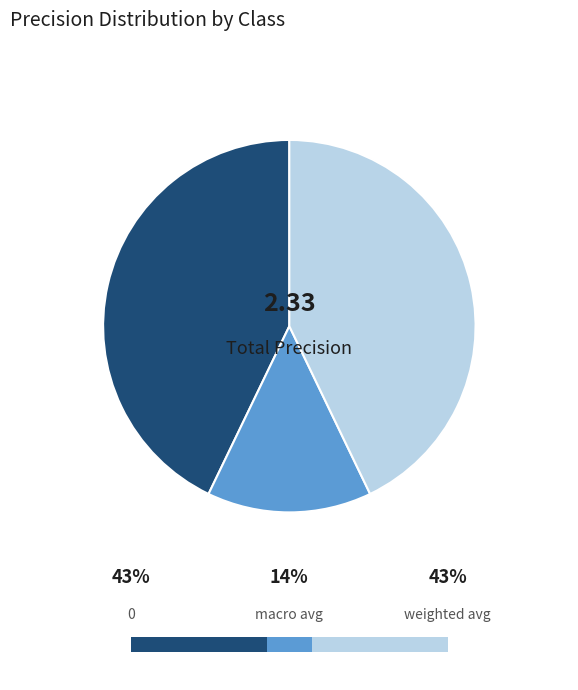

Does any single category account for the majority?

No